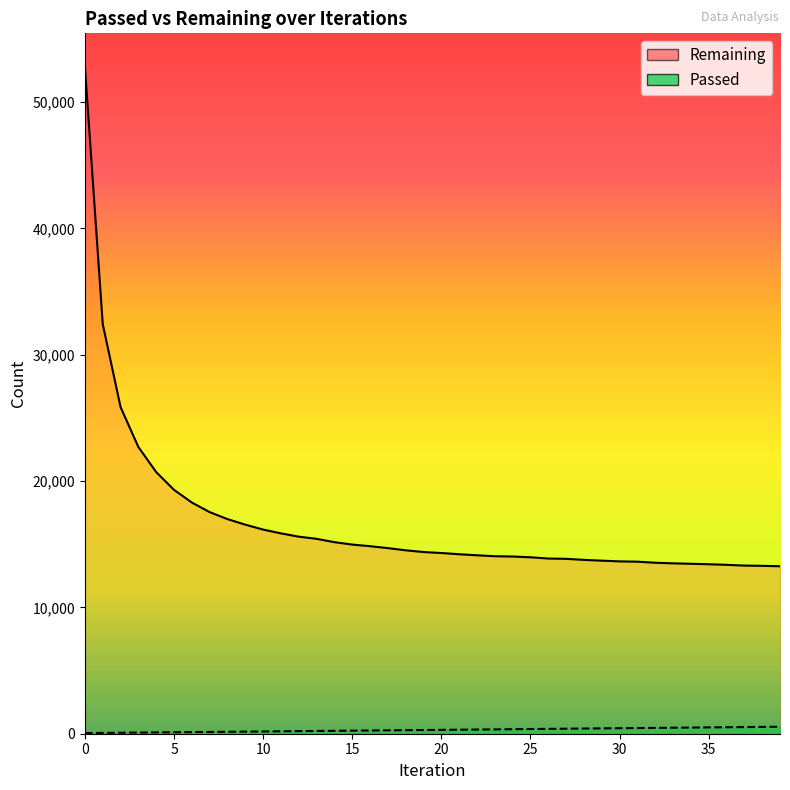

Is this an area chart (filled region under the line)?

No